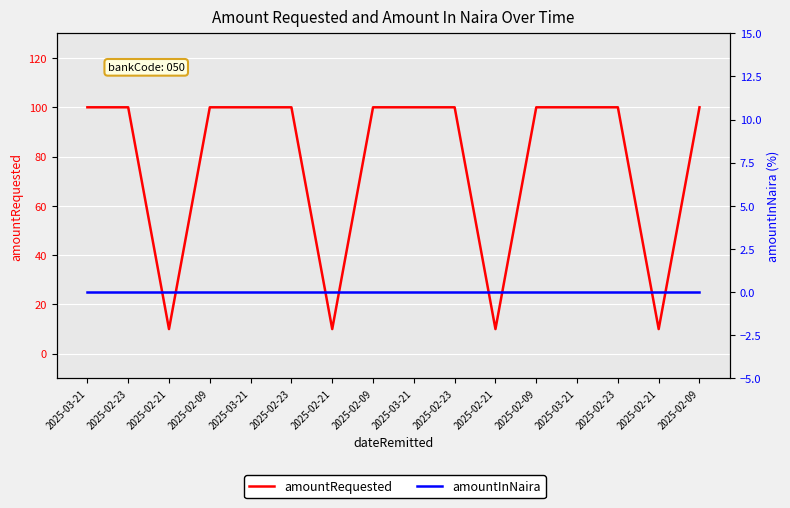

What is the label of the 4th point from the left?

2025-02-09